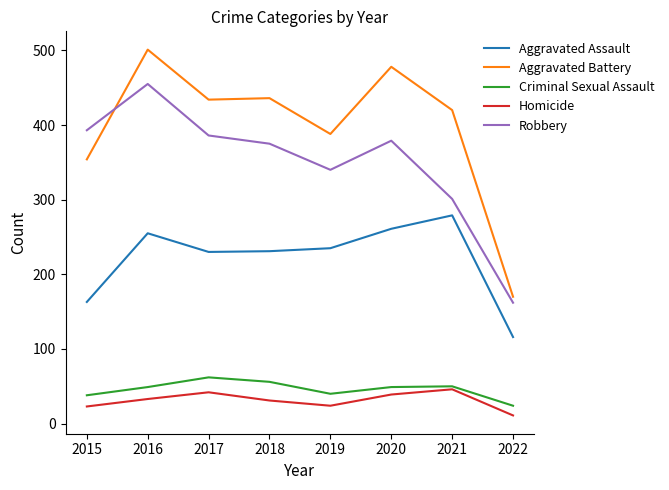

Which series has the largest total across all categories?

Aggravated Battery